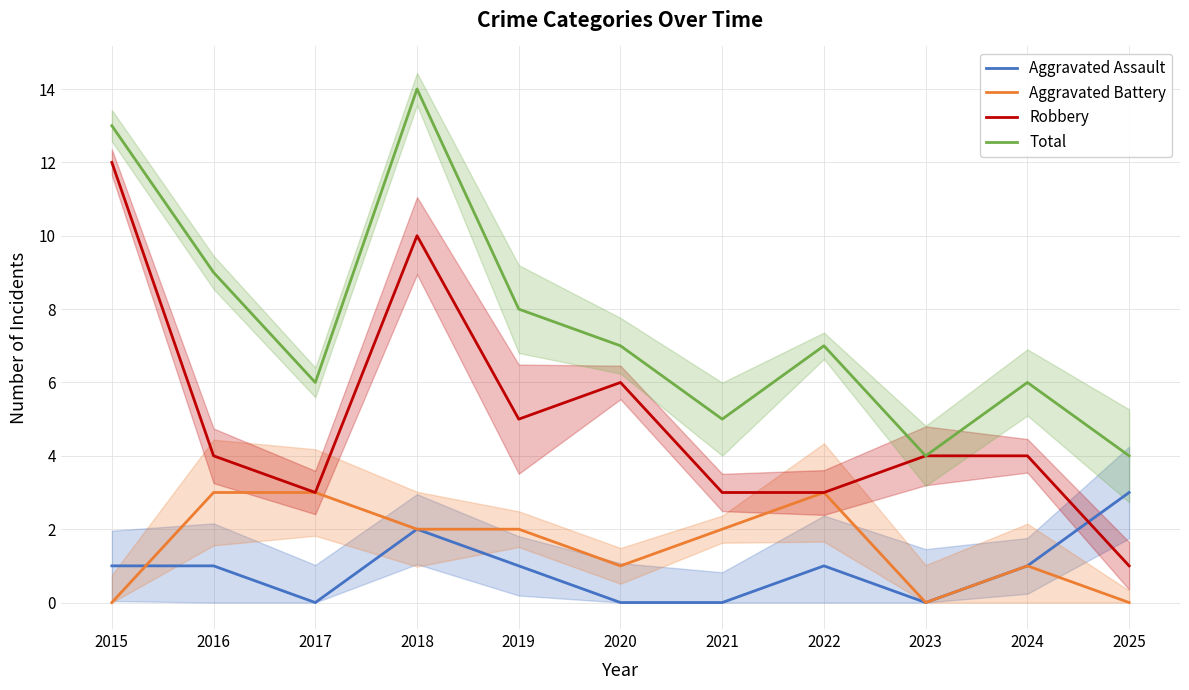

At which label is Aggravated Battery closest to 1?

2020